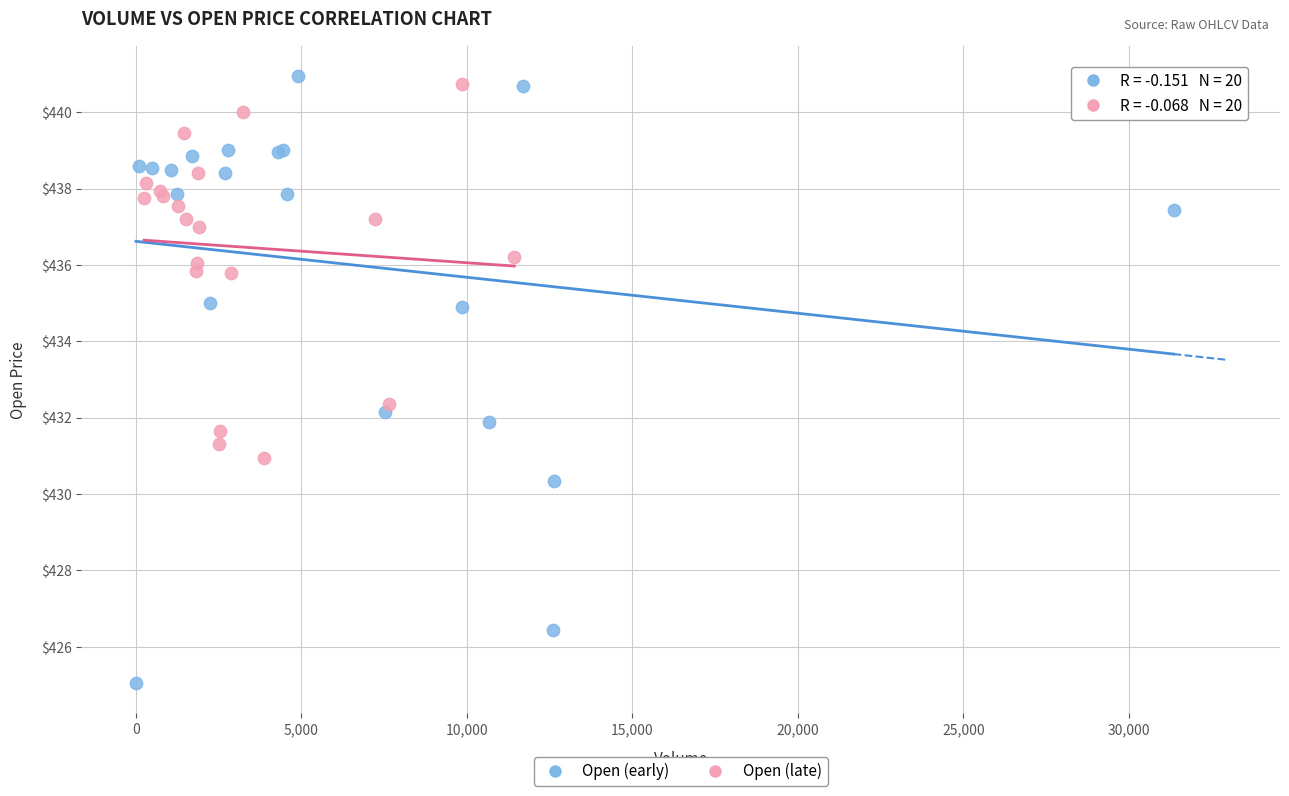

Which series has the widest spread of Y values?

Open (early)